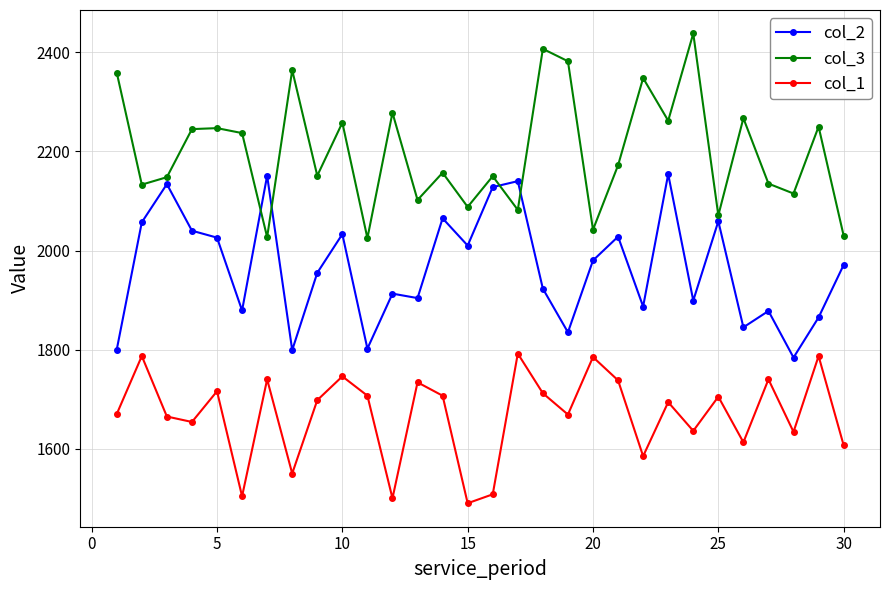

True or false: col_3 and col_1 intersect in this chart.

False